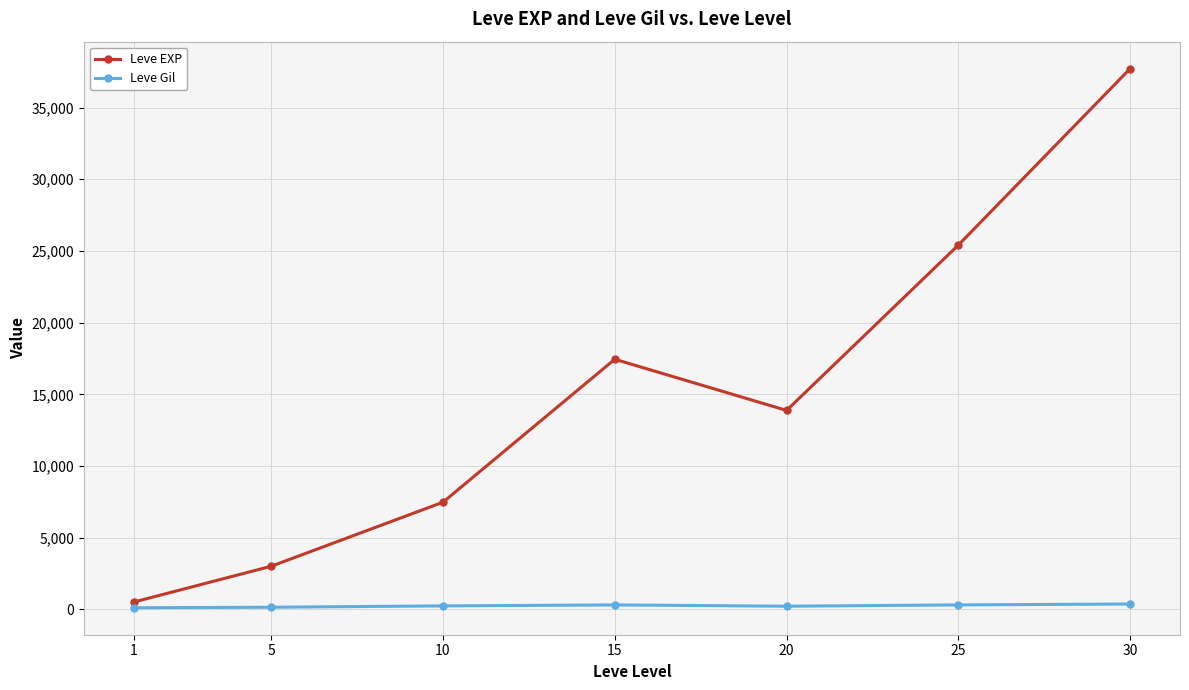

At which category does Leve EXP reach its first local valley?

20